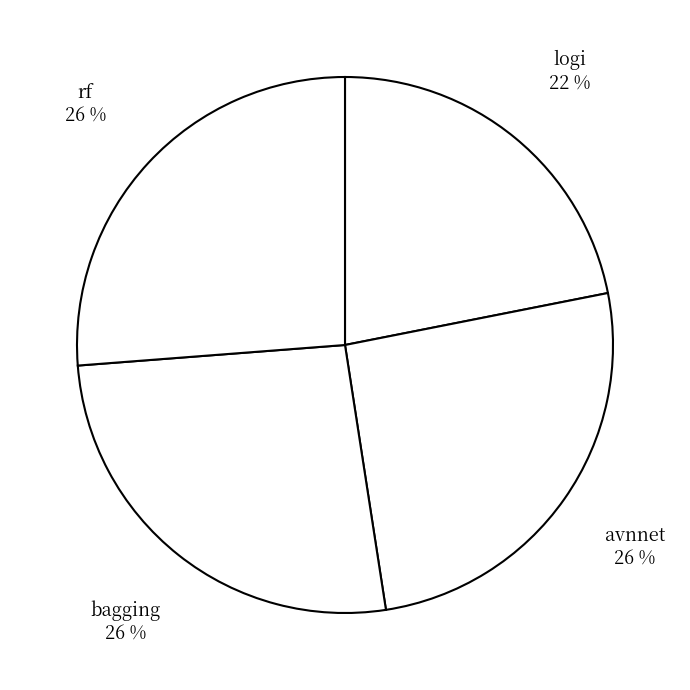

What is the smallest slice in the pie chart?

logi